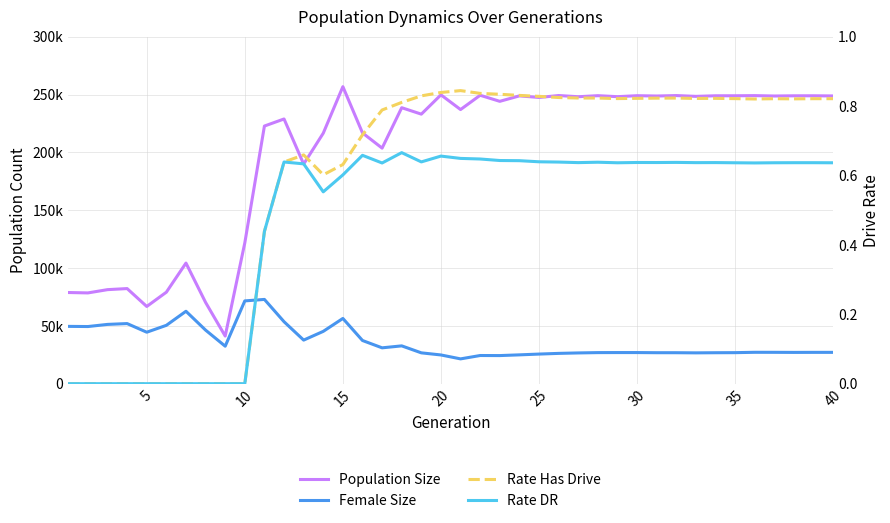

Which category has the highest value in the Rate Has Drive series?

20